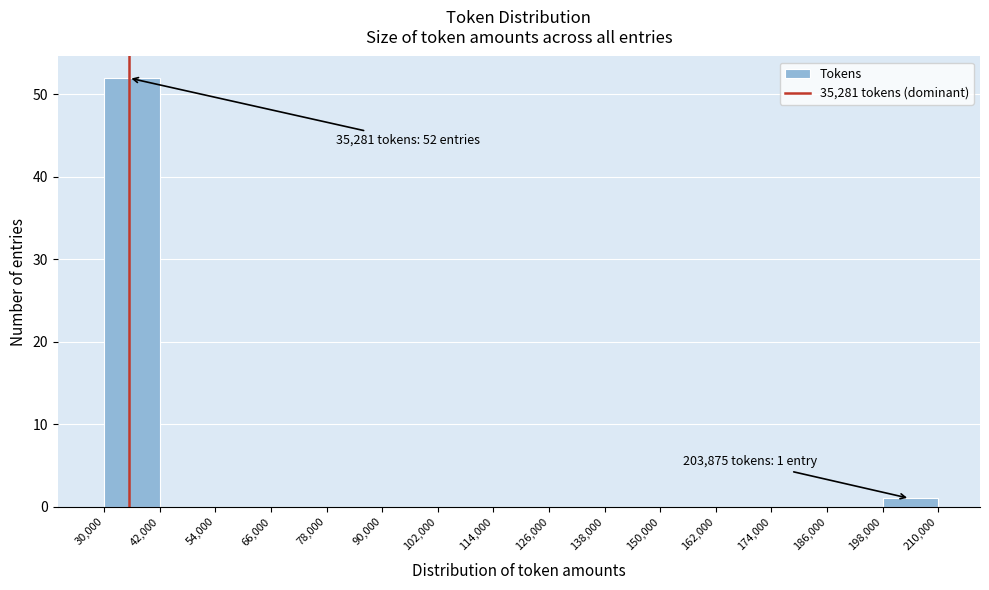

Over which range of the x-axis is the bar tallest?

30,000 to 42,000